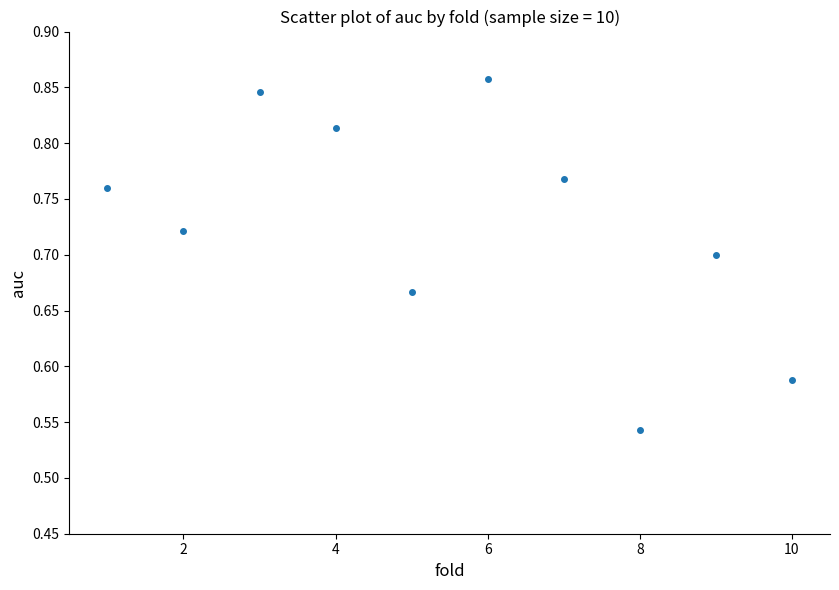

What is the range of X values (max minus min)?

9.0